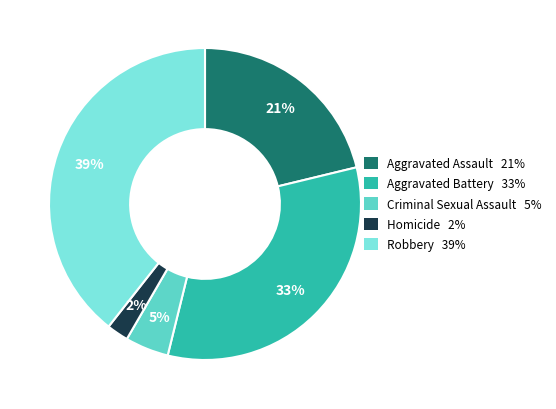

Is it true that Aggravated Battery is 41% of the pie?

False